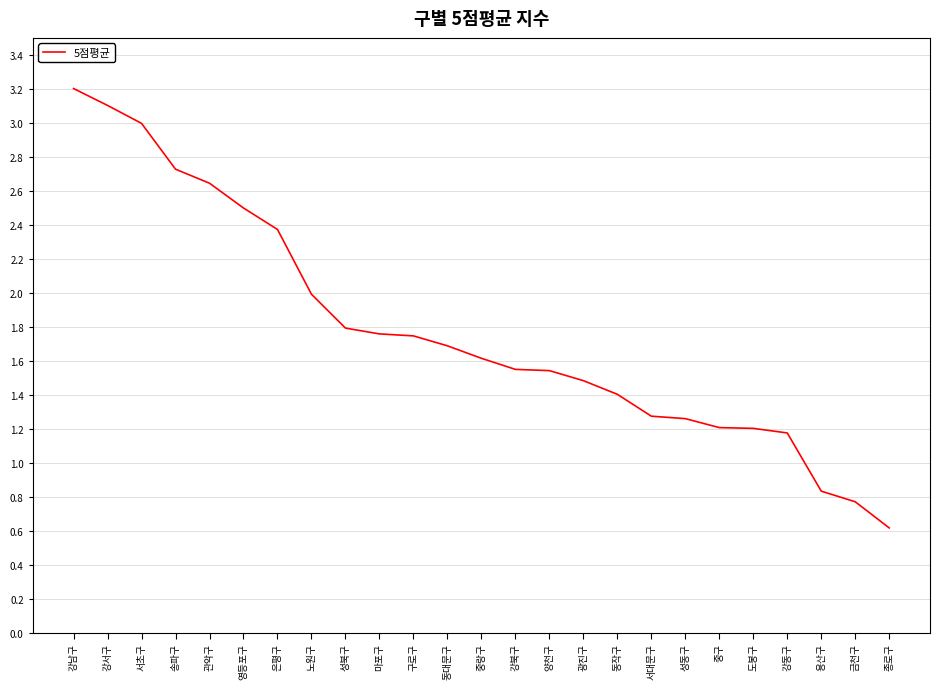

Read the value at 강남구.

3.2